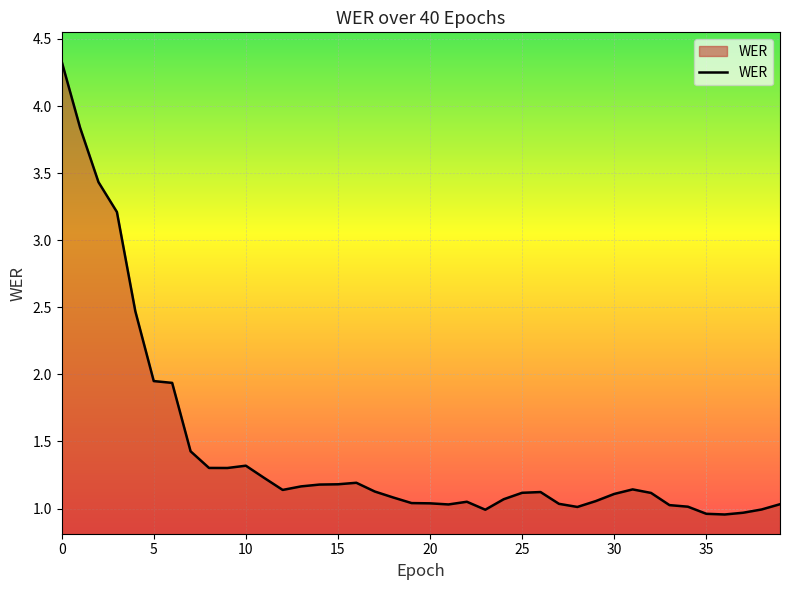

What is the difference between the maximum and minimum values?

3.4